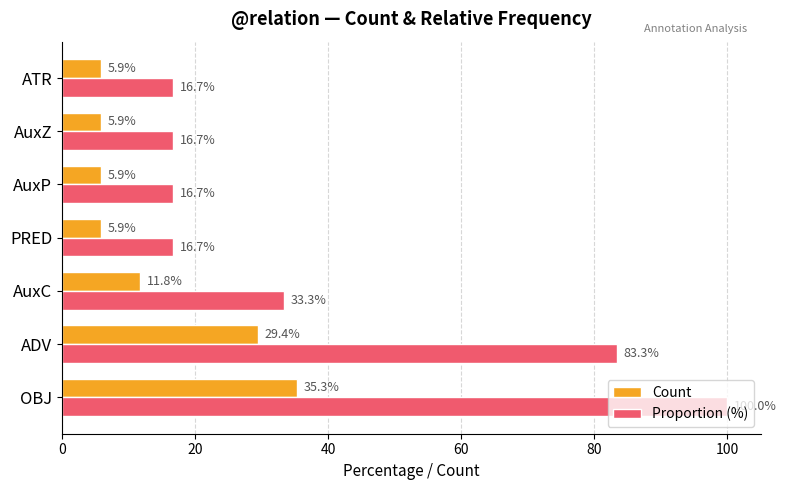

Which series has the widest spread of values?

Proportion (%)